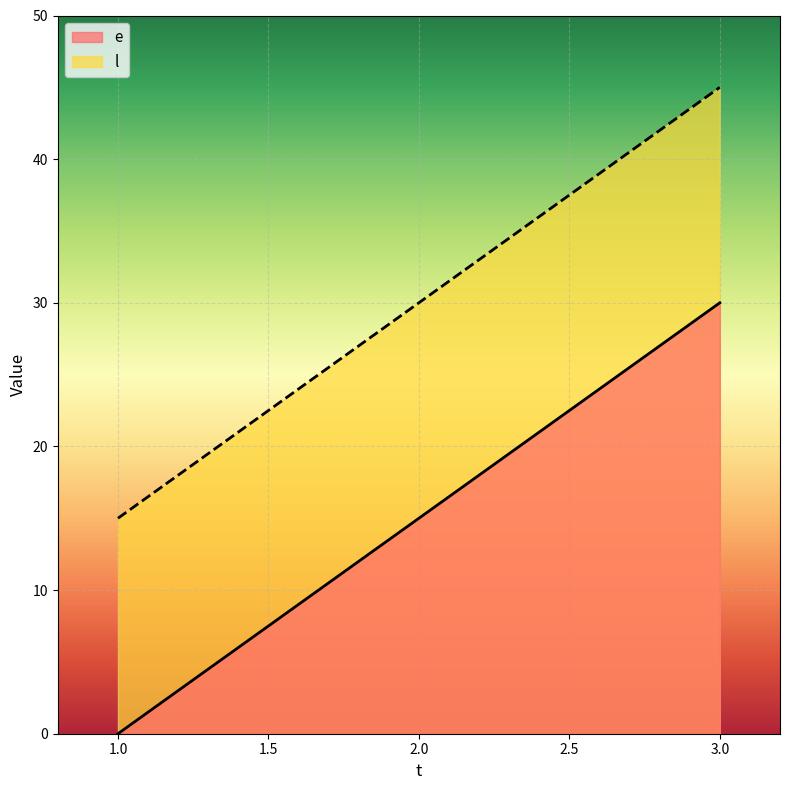

Reading left to right, transcribe all the data shown in this chart.

e: 0	15	30
l: 15	30	45